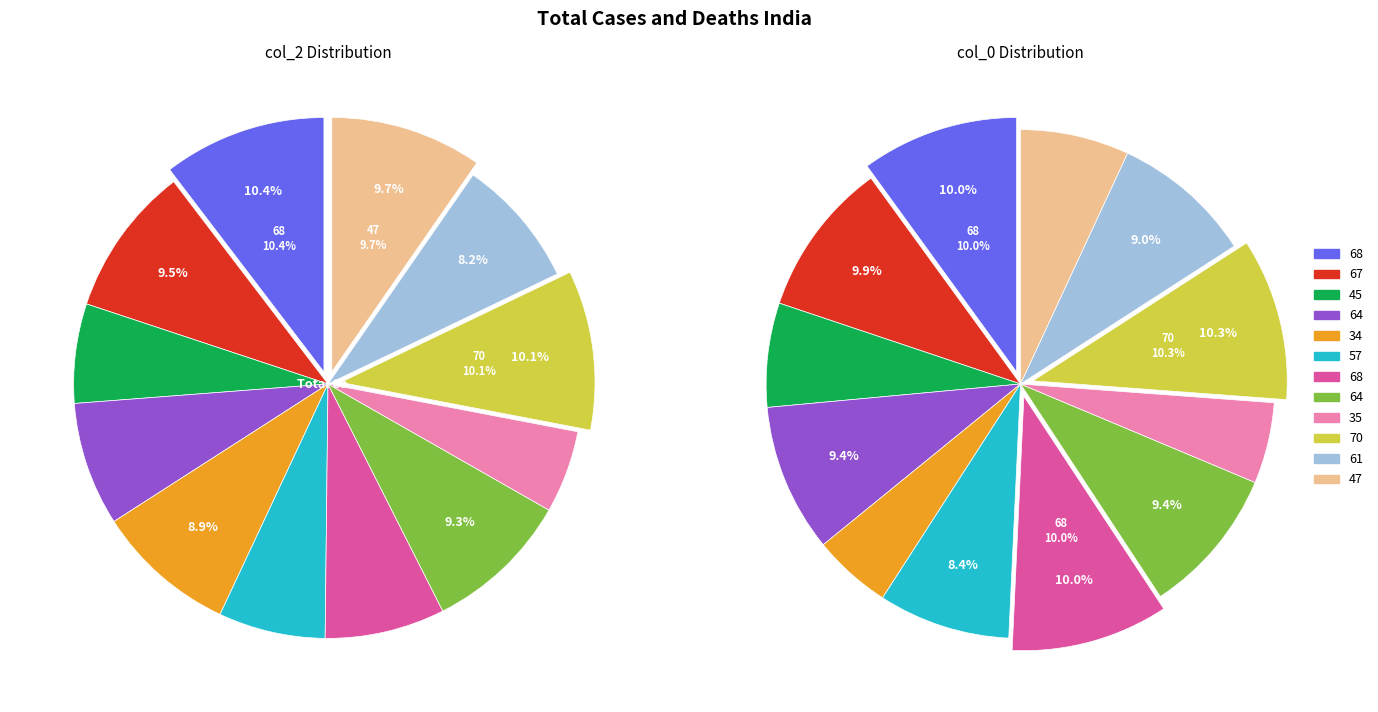

To the nearest percent, what percentage of the pie is 47?

10%